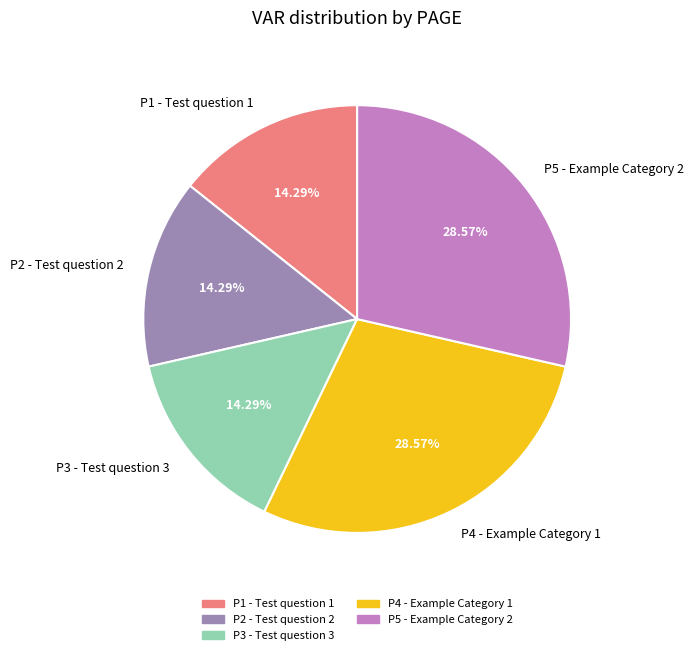

Which has a higher value, P2 - Test question 2 or P5 - Example Category 2?

P5 - Example Category 2